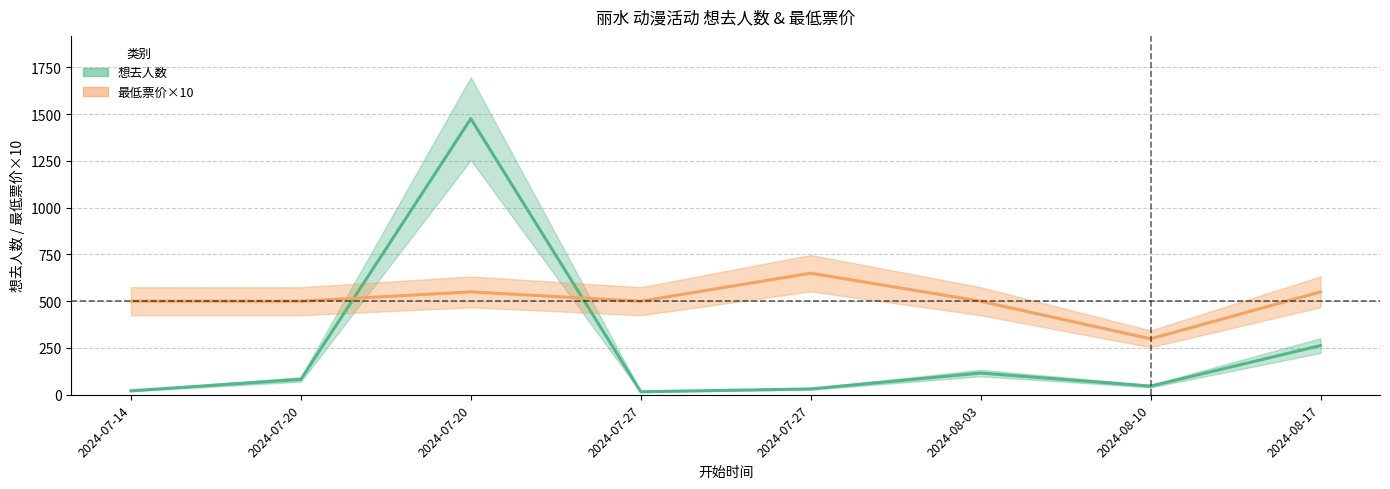

Reading left to right, what are all the values shown in this chart?

想去人数: 21	82	1476	16	31	116	46	263
最低票价×10: 500	500	550	500	650	500	299	550